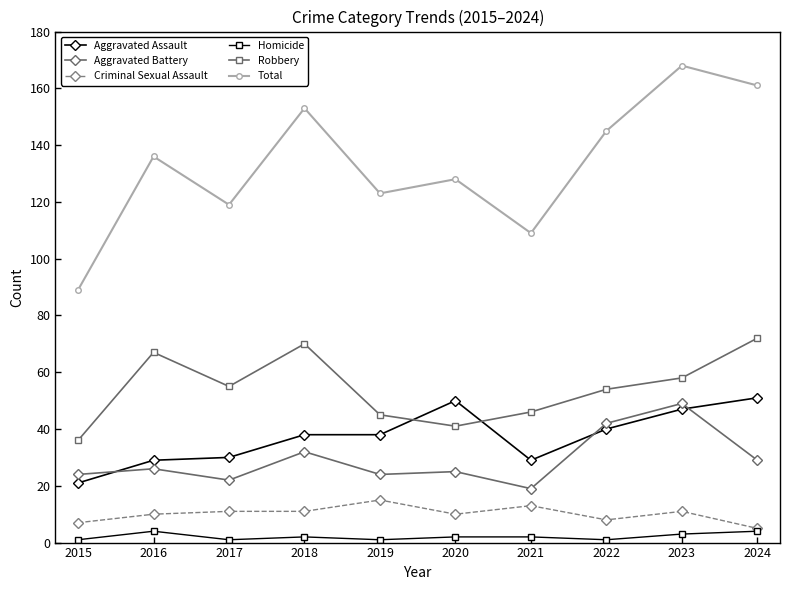

True or false: Total has a value of 268 at 2018.

False